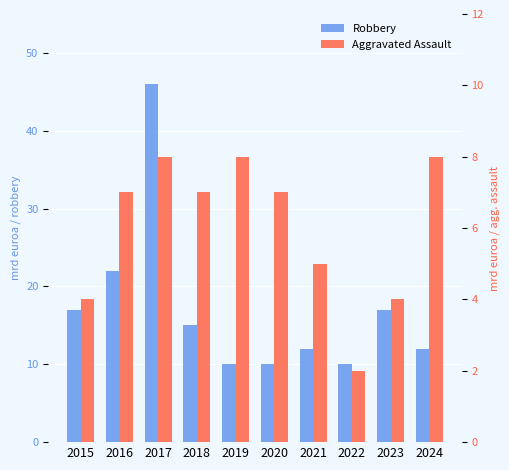

Reading left to right, what are all the values shown in this chart?

Robbery: 2015=17	2016=22	2017=46	2018=15	2019=10	2020=10	2021=12	2022=10	2023=17	2024=12
Aggravated Assault: 2015=4	2016=7	2017=8	2018=7	2019=8	2020=7	2021=5	2022=2	2023=4	2024=8